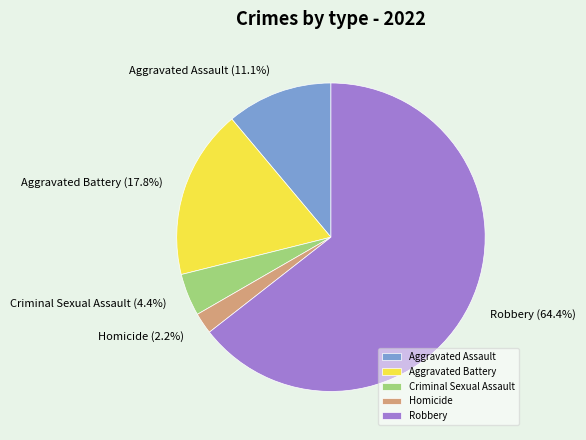

Which slice represents more than half of the pie?

Robbery